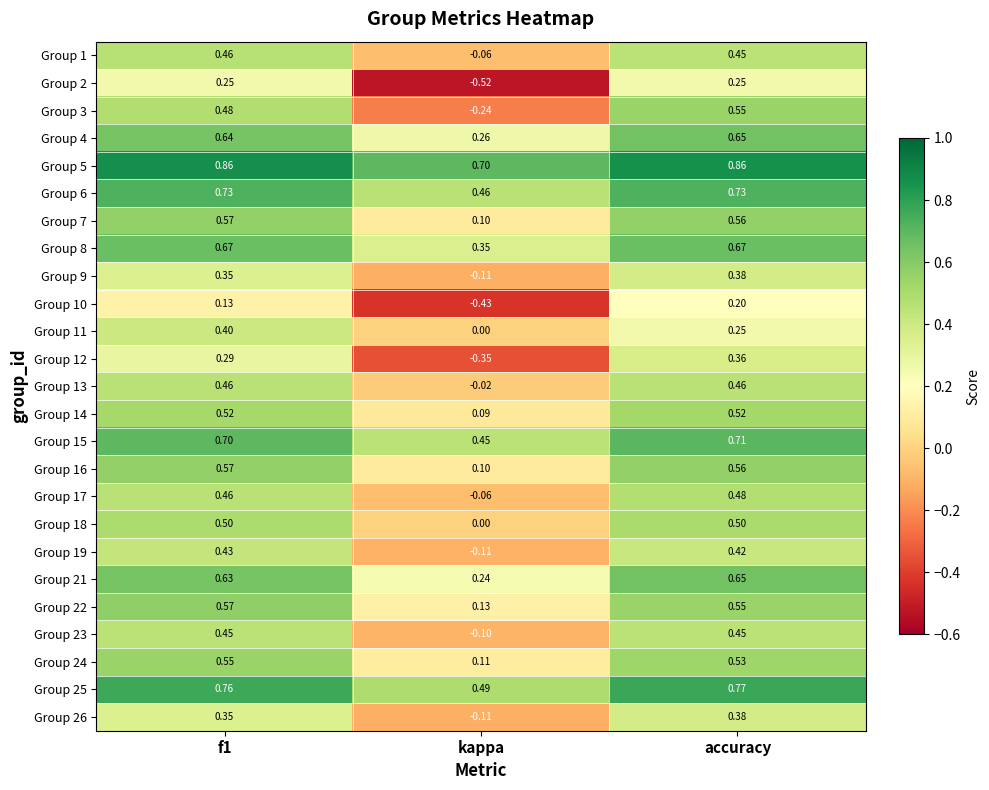

Which label corresponds to the smallest value in the chart?

kappa